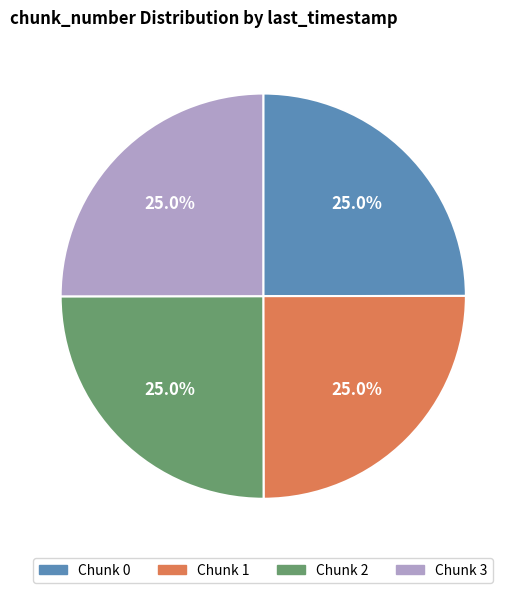

Is there any slice that represents more than half of the pie?

No